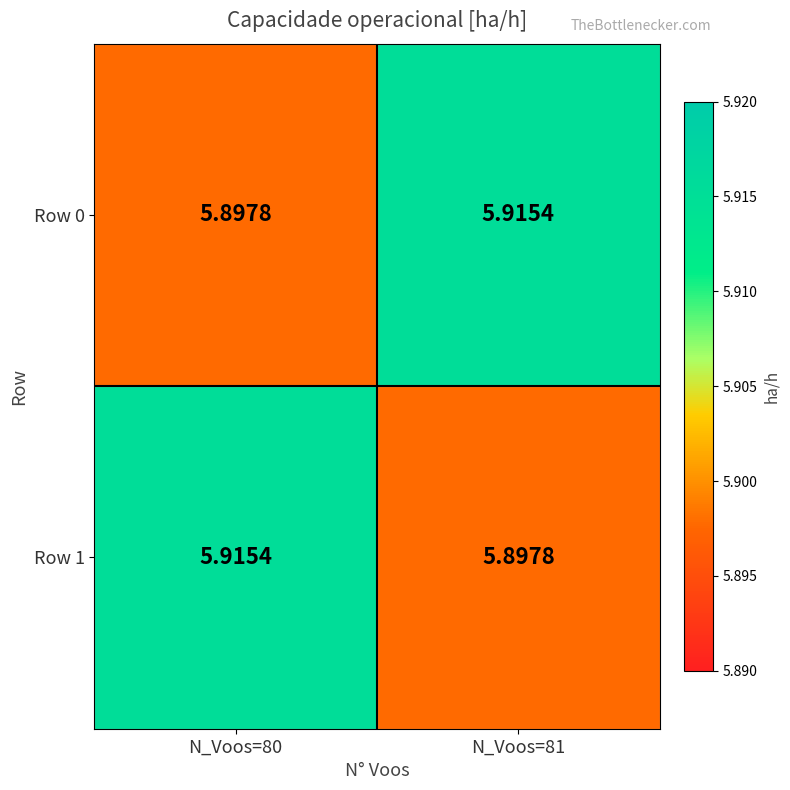

Is the value of Row 0 at N_Voos=81 greater than the value of Row 1 at N_Voos=81?

Yes